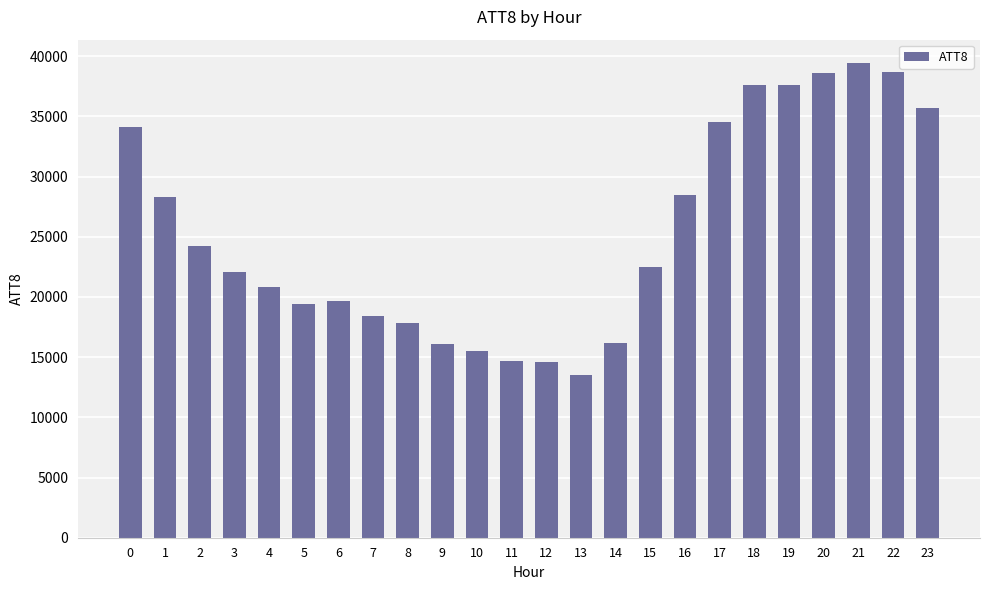

The value at 21 is 57465. True or false?

False